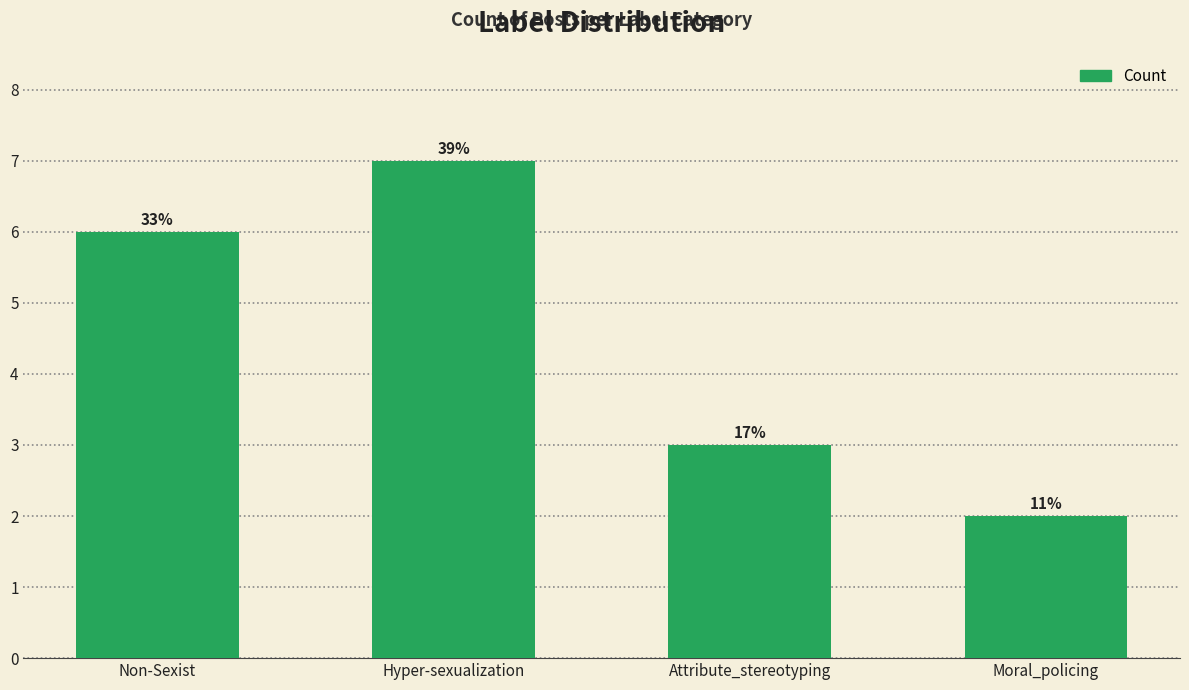

Are the bars grouped side by side (vs. stacked)?

No